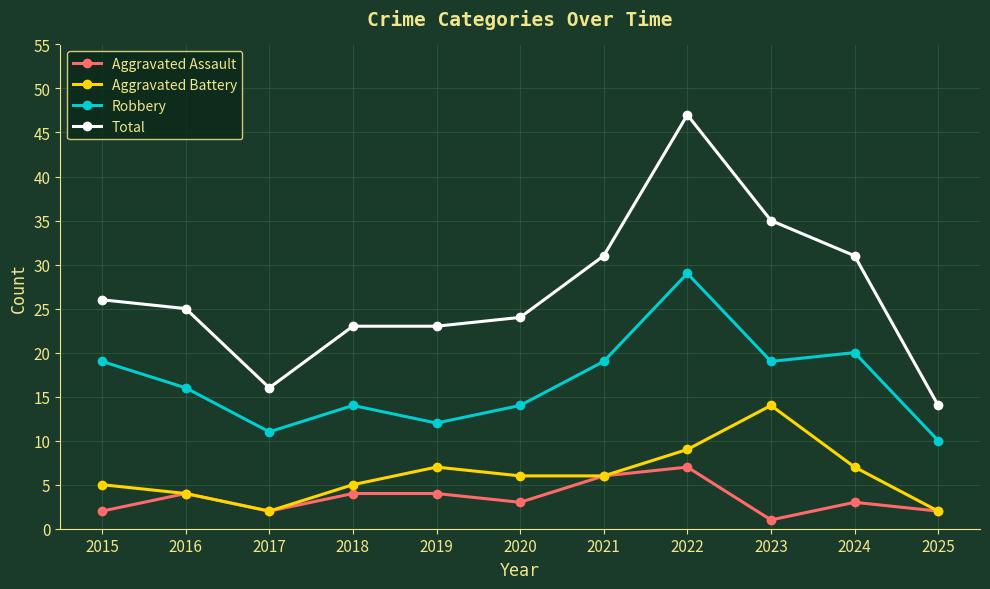

How many data points does each series have?

11